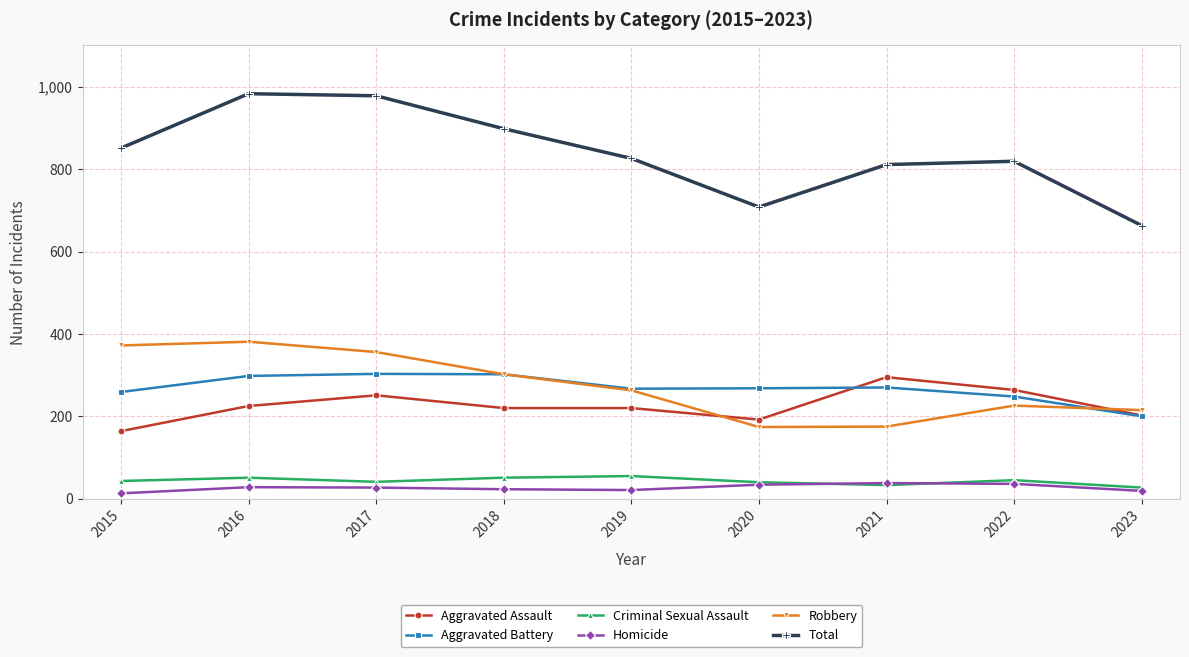

What is the sum of the Robbery values at 2015 and 2016?

753